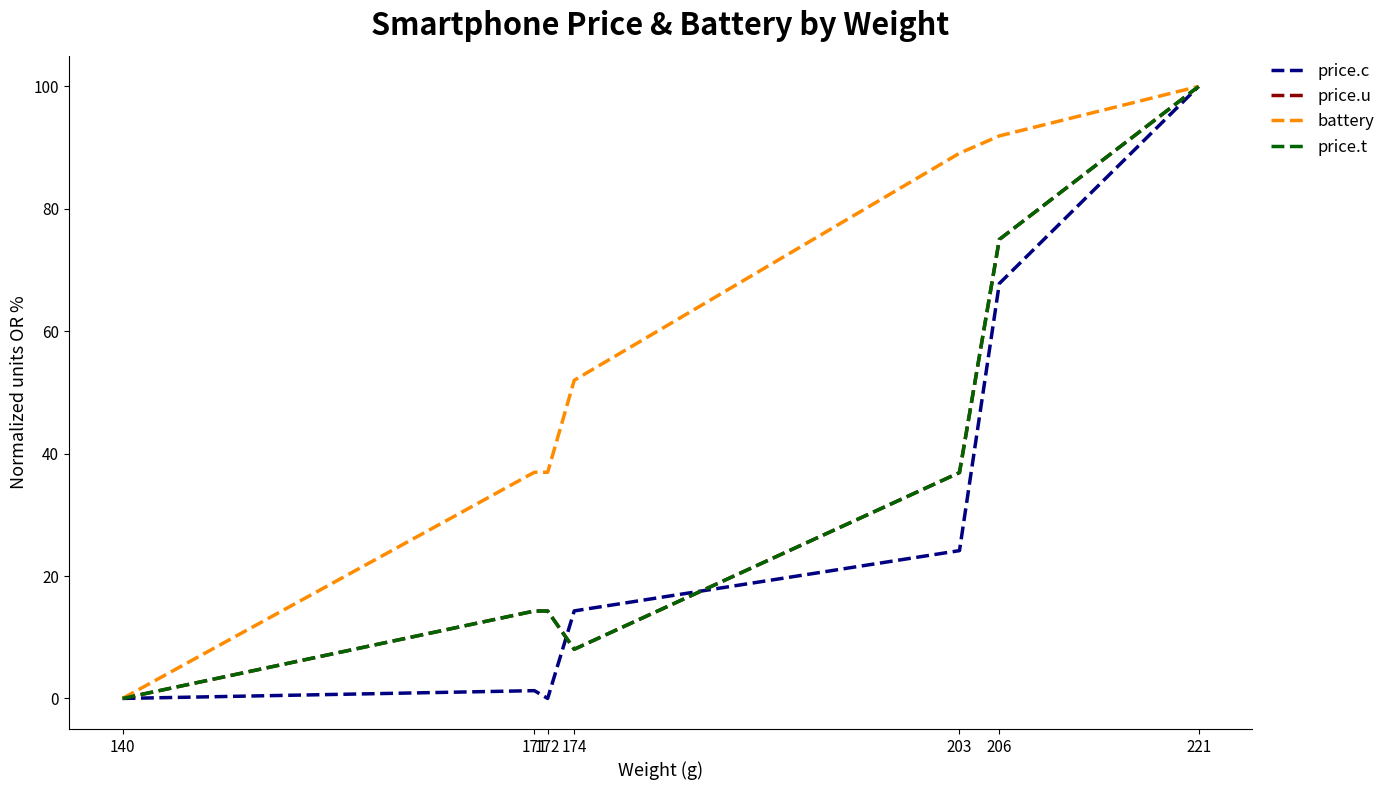

Which has a higher value, 203 or 140?

203